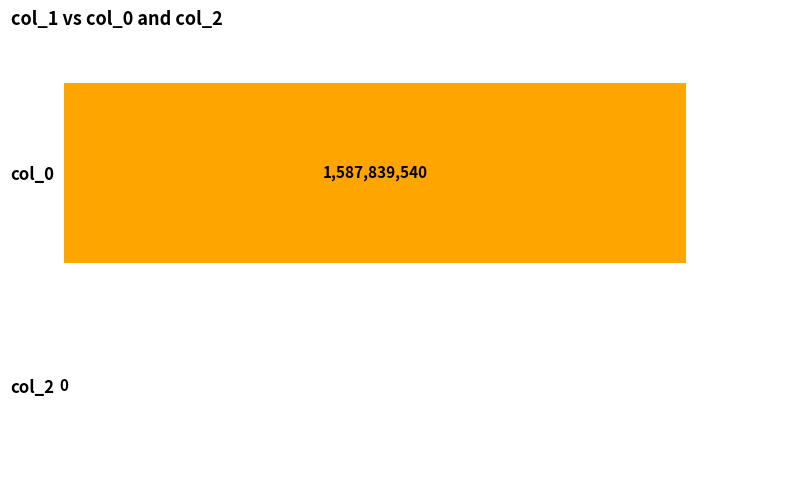

Rank the series by their maximum value, from highest to lowest.

col_0, col_2